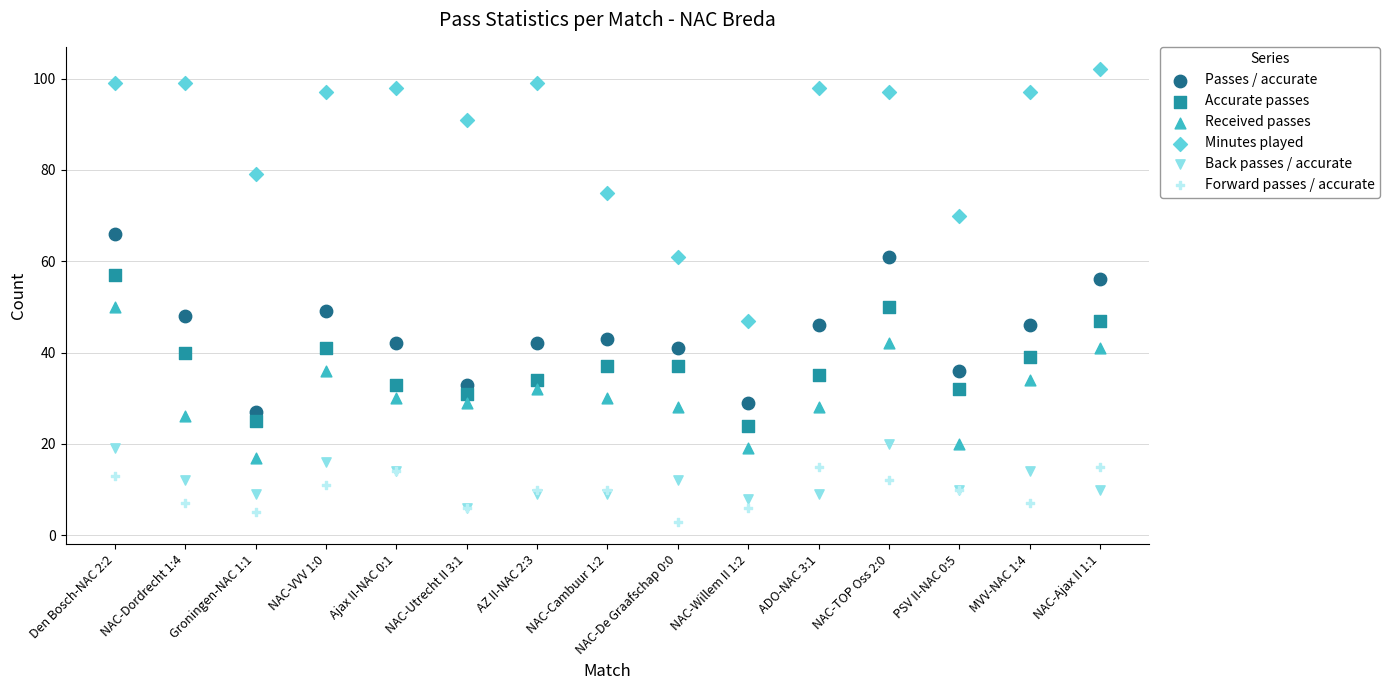

What are all the series names shown in the legend?

Passes / accurate, Accurate passes, Received passes, Minutes played, Back passes / accurate, Forward passes / accurate